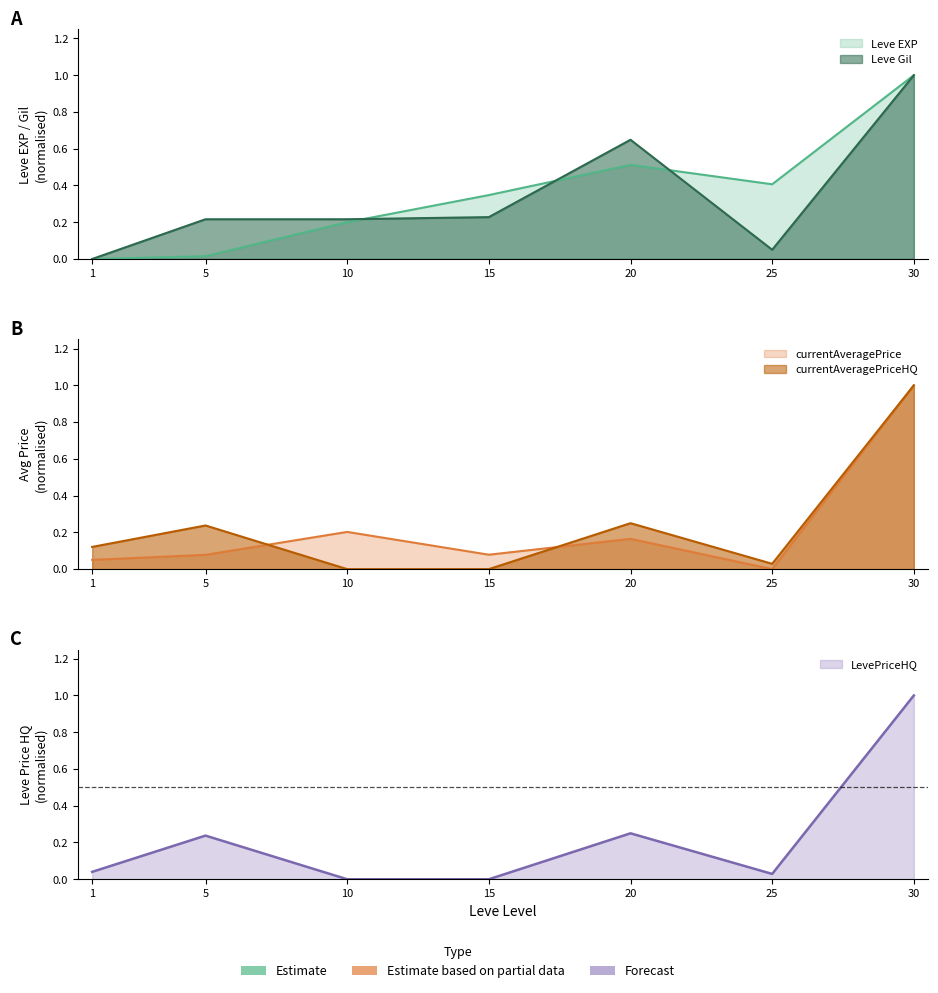

At 25, list the series in order from smallest to largest.

currentAveragePrice, currentAveragePriceHQ, LevePriceHQ, Leve Gil, Leve EXP